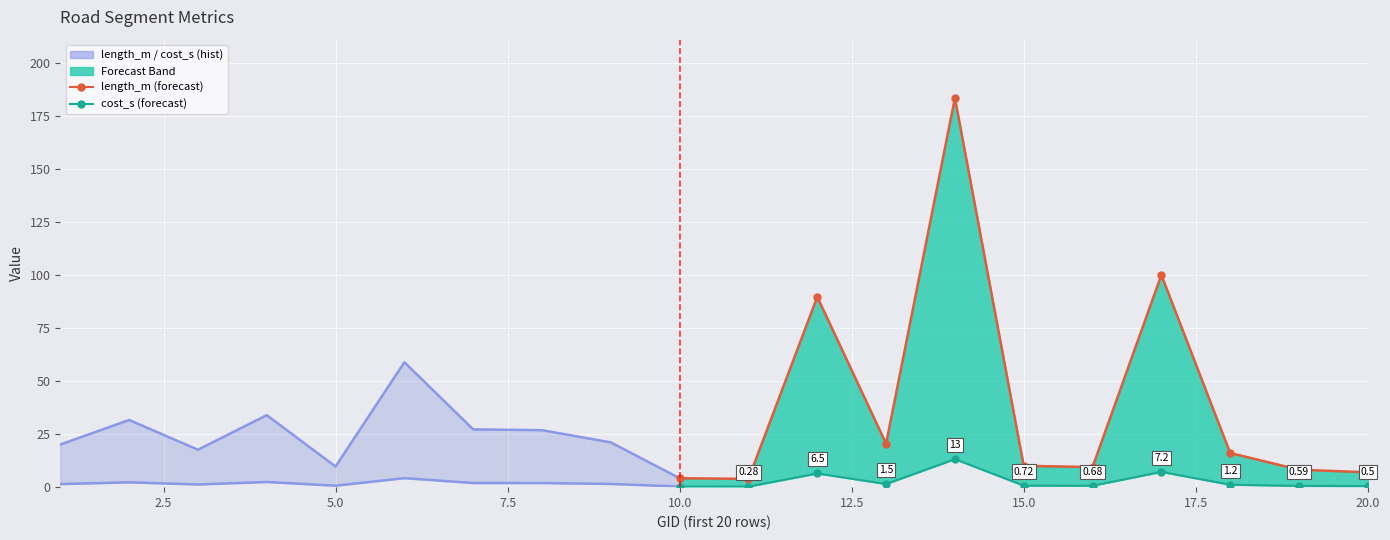

What is the difference between the maximum and minimum values in the cost_s series?

12.9